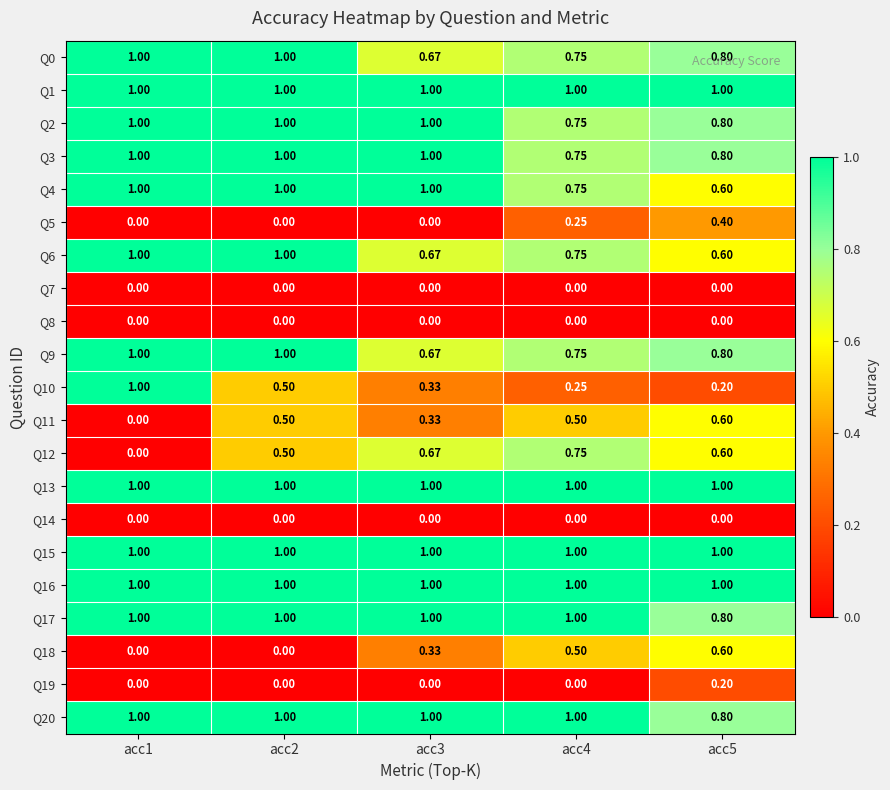

Count the number of categories in the chart.

5